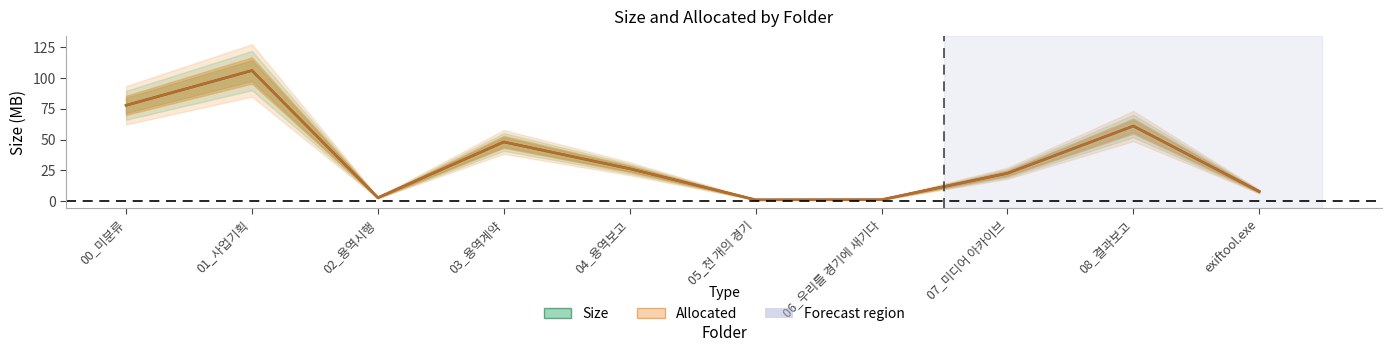

At how many categories does at least one series exceed 93?

1